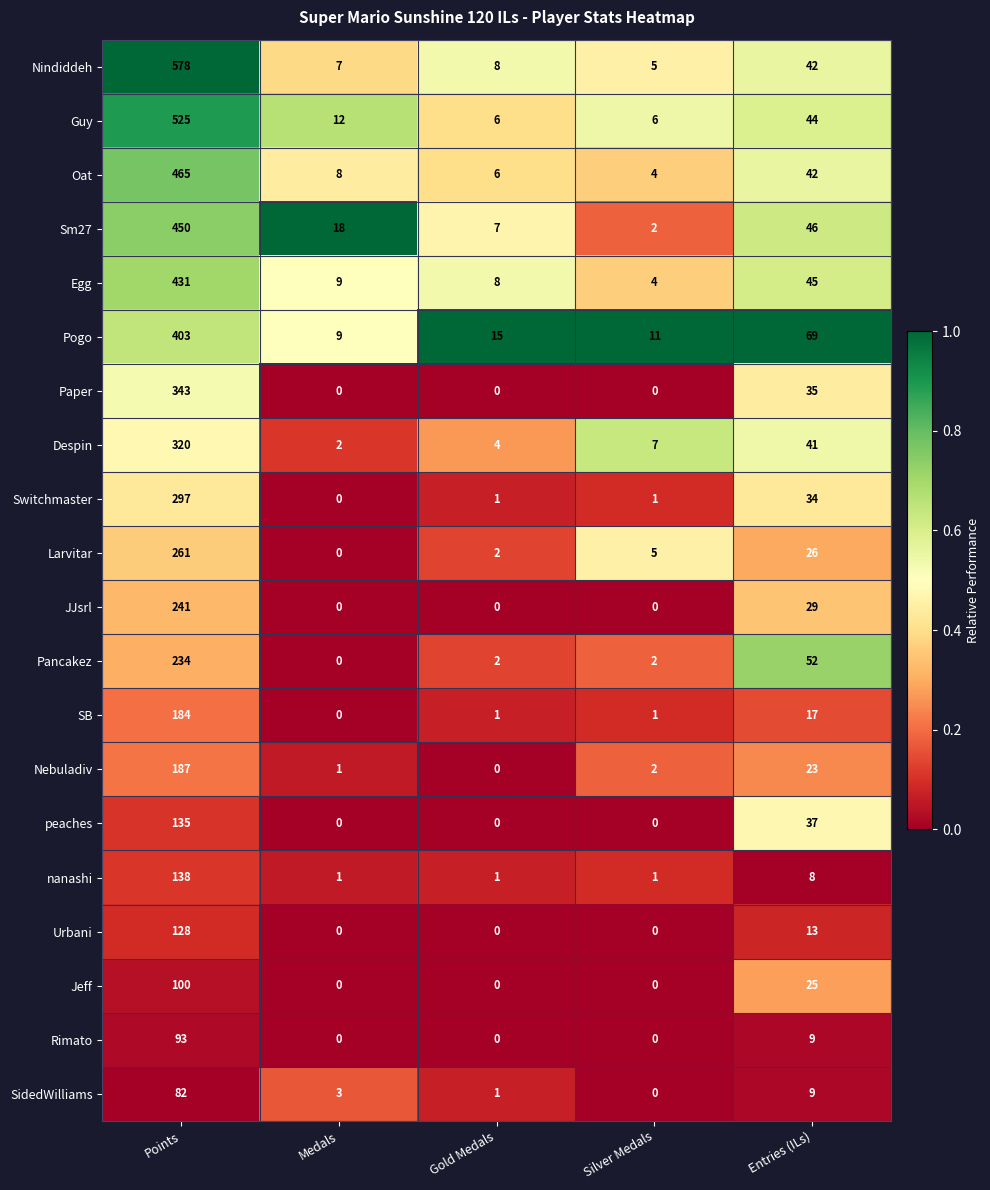

Rank the series by their maximum value, from highest to lowest.

Nindiddeh, Guy, Oat, Sm27, Egg, Pogo, Paper, Despin, Switchmaster, Larvitar, JJsrl, Pancakez, Nebuladiv, SB, nanashi, peaches, Urbani, Jeff, Rimato, SidedWilliams